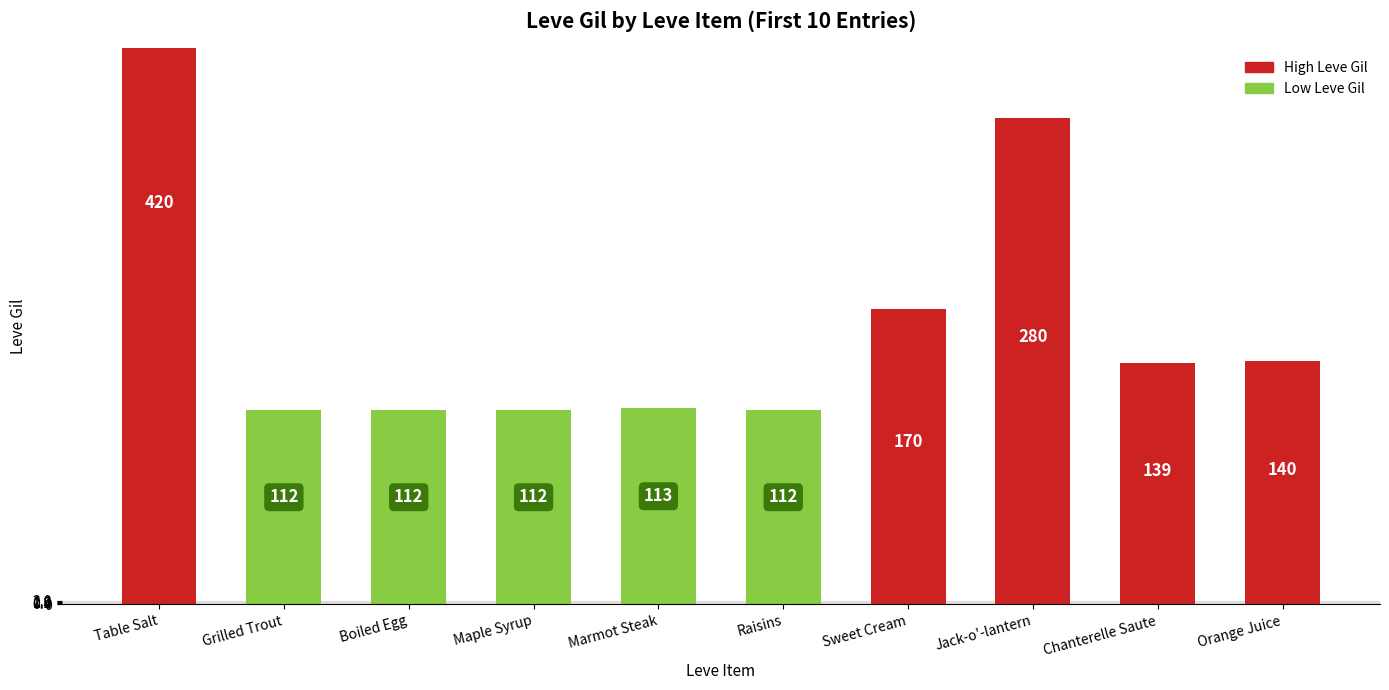

Rank the categories by value from lowest to highest.

Grilled Trout, Boiled Egg, Maple Syrup, Raisins, Marmot Steak, Chanterelle Saute, Orange Juice, Sweet Cream, Jack-o'-lantern, Table Salt